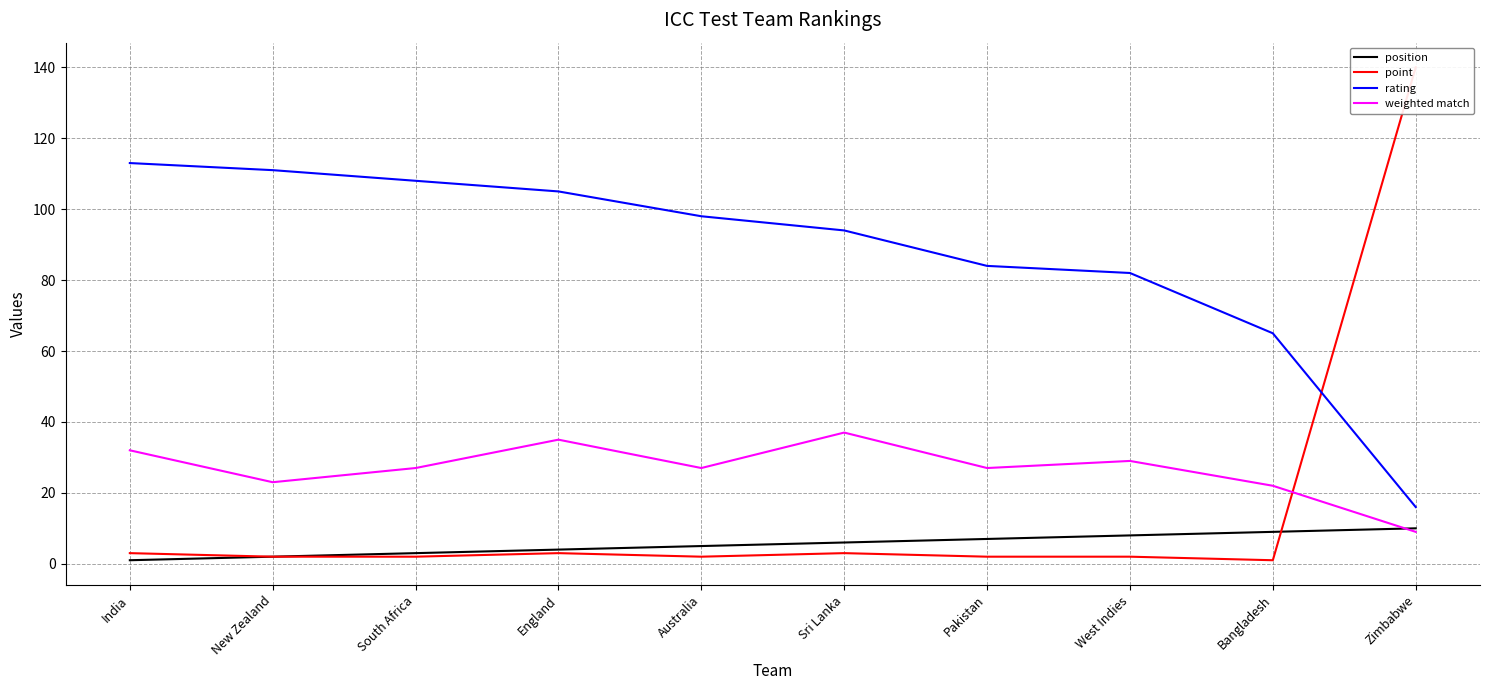

What is the total value across all series at Zimbabwe?

175